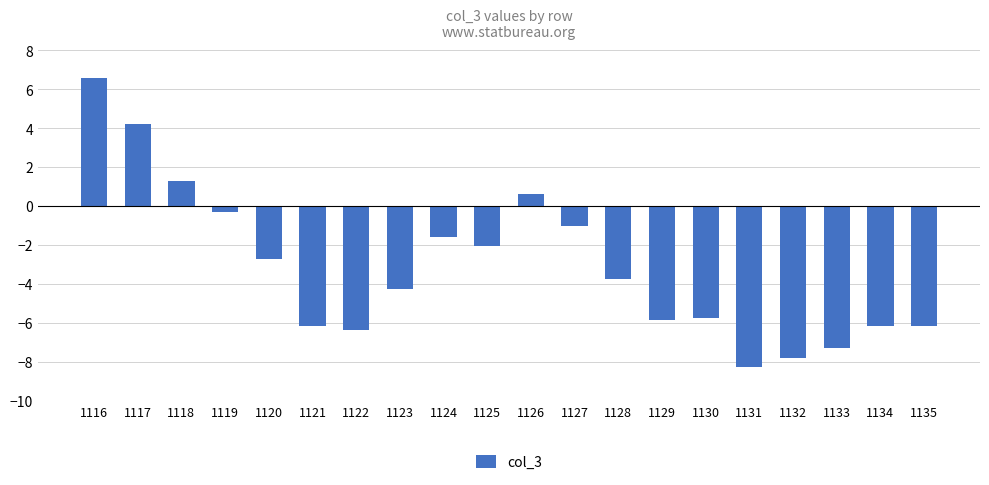

True or false: the data shows -7.3 at 1133.

True